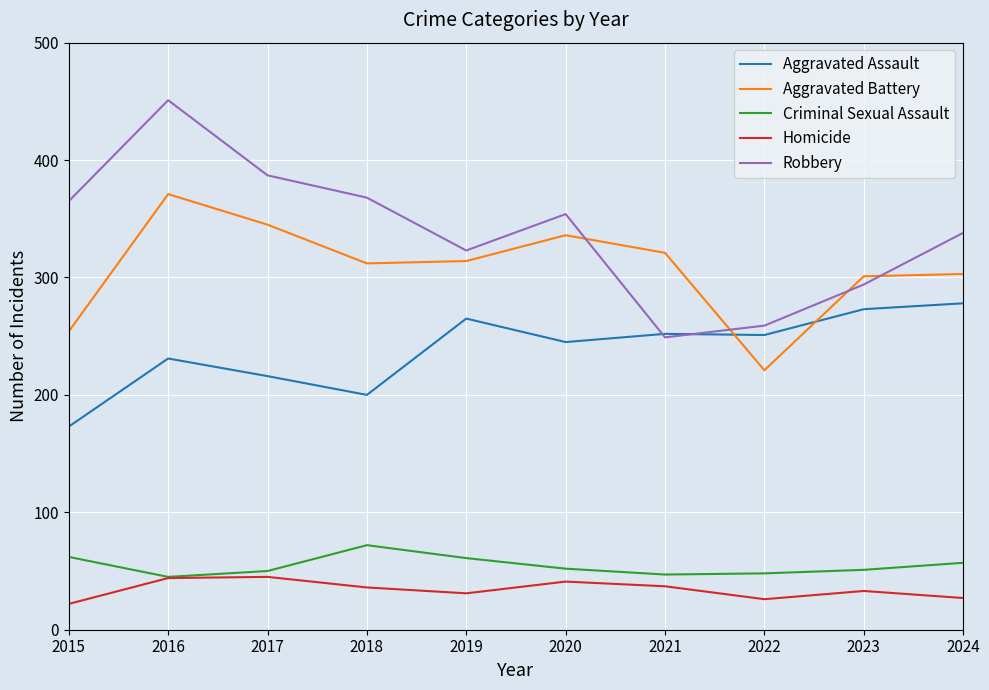

The Criminal Sexual Assault series shows 80 at 2021. True or false?

False